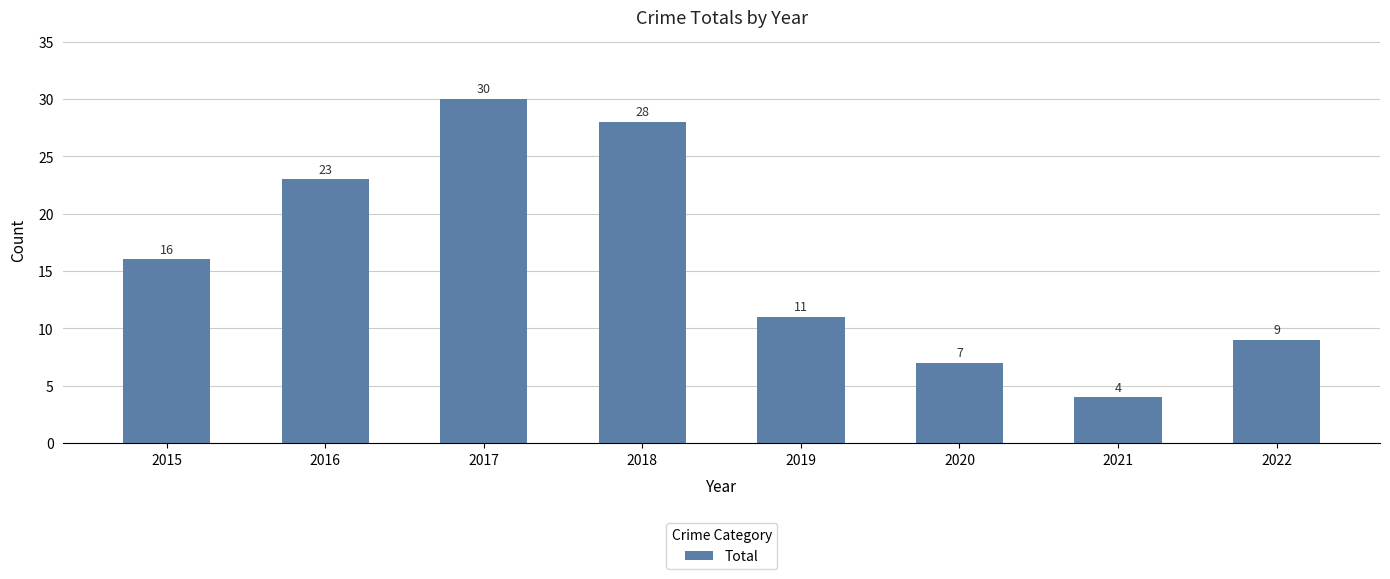

How many bars are there in total?

8